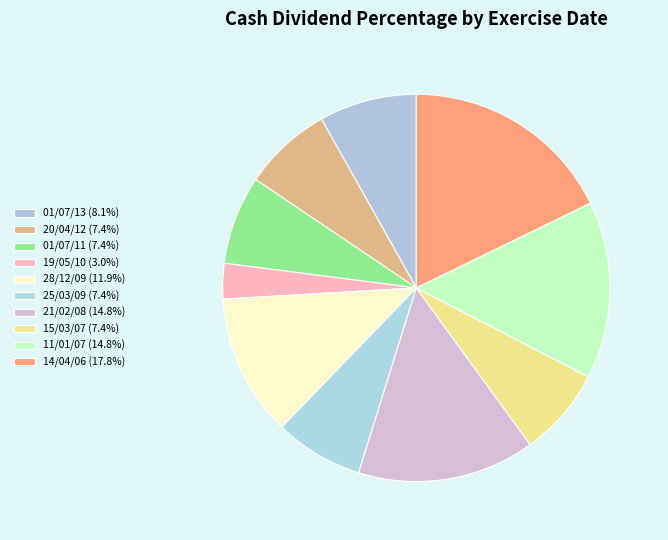

What percentage is the 20/04/12 slice, to the nearest percent?

7%